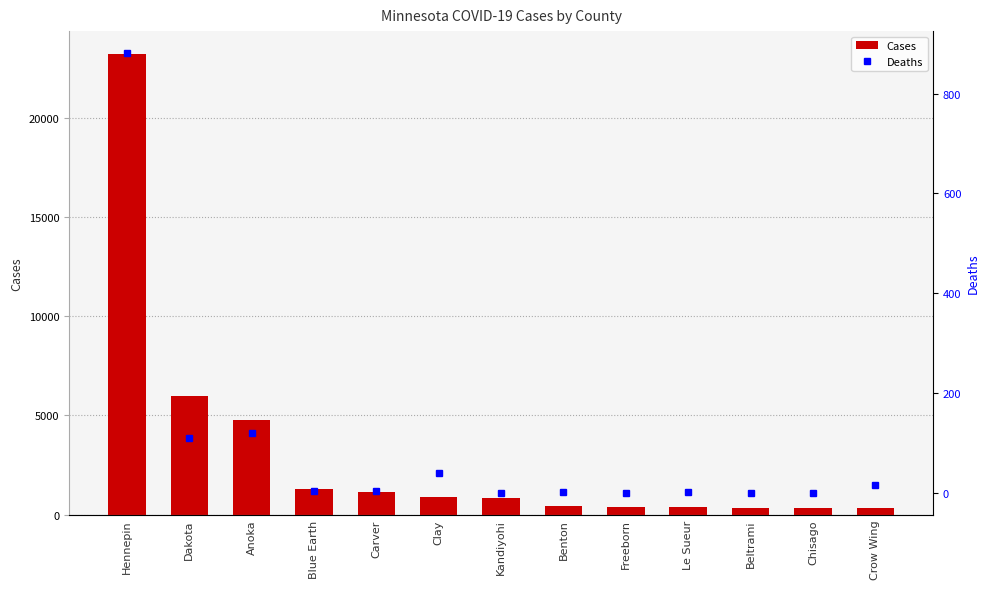

What are all the series names shown in the legend?

Cases, Deaths